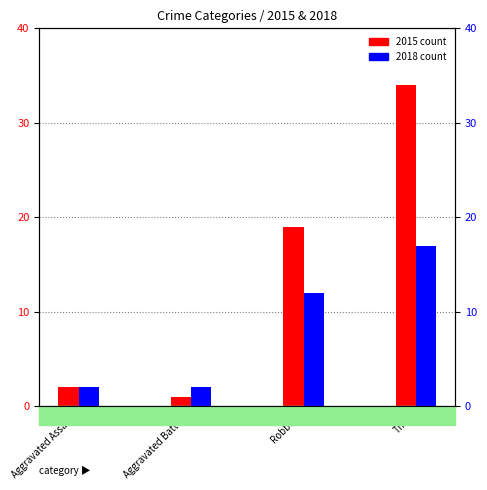

What are all the series names shown in the legend?

2015 count, 2018 count